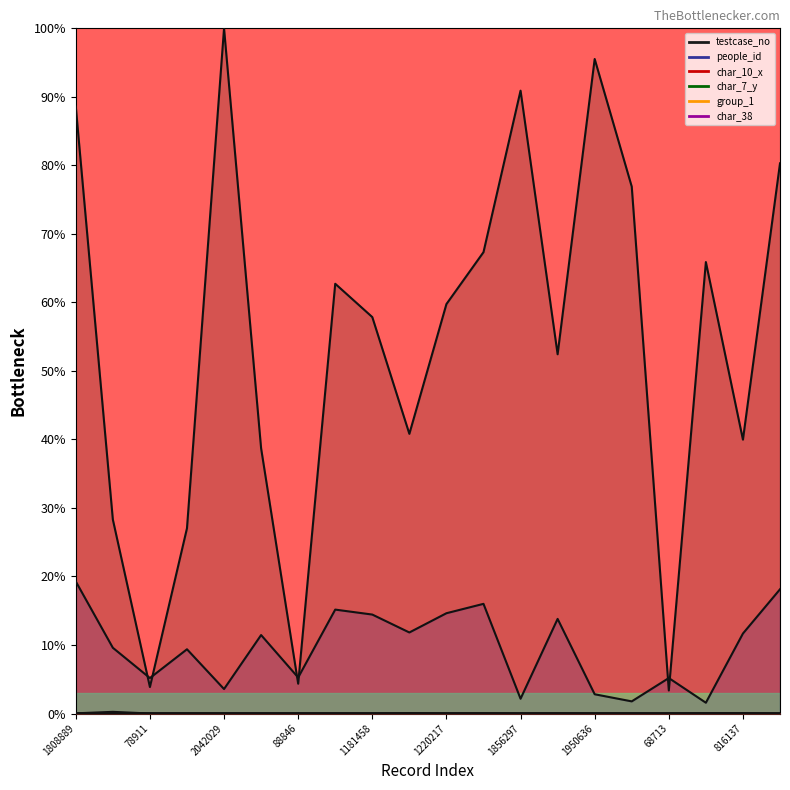

At which label is testcase_no closest to 51?

13